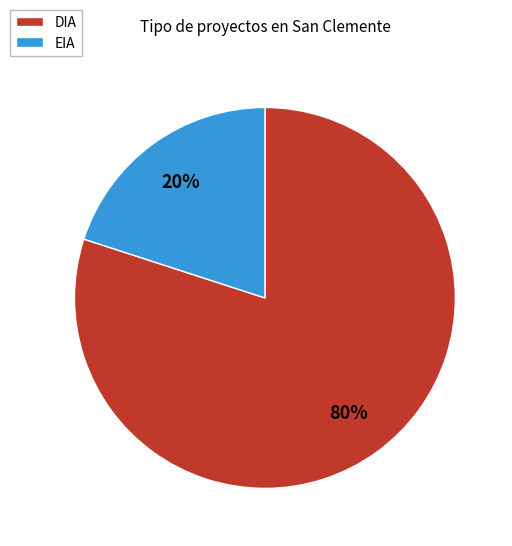

Which category has the smallest portion of the pie?

EIA